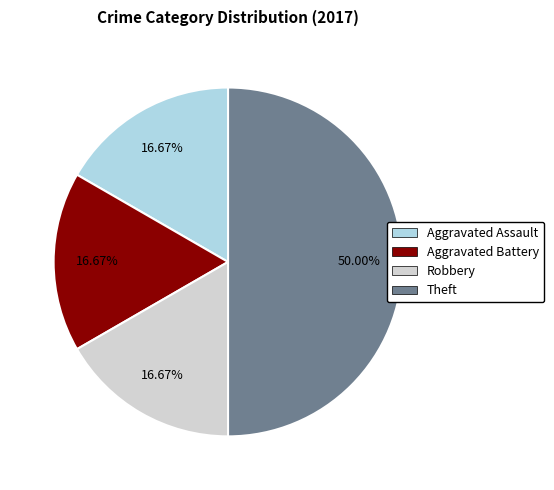

To the nearest percent, what is the combined percentage of Aggravated Battery and Robbery?

33%